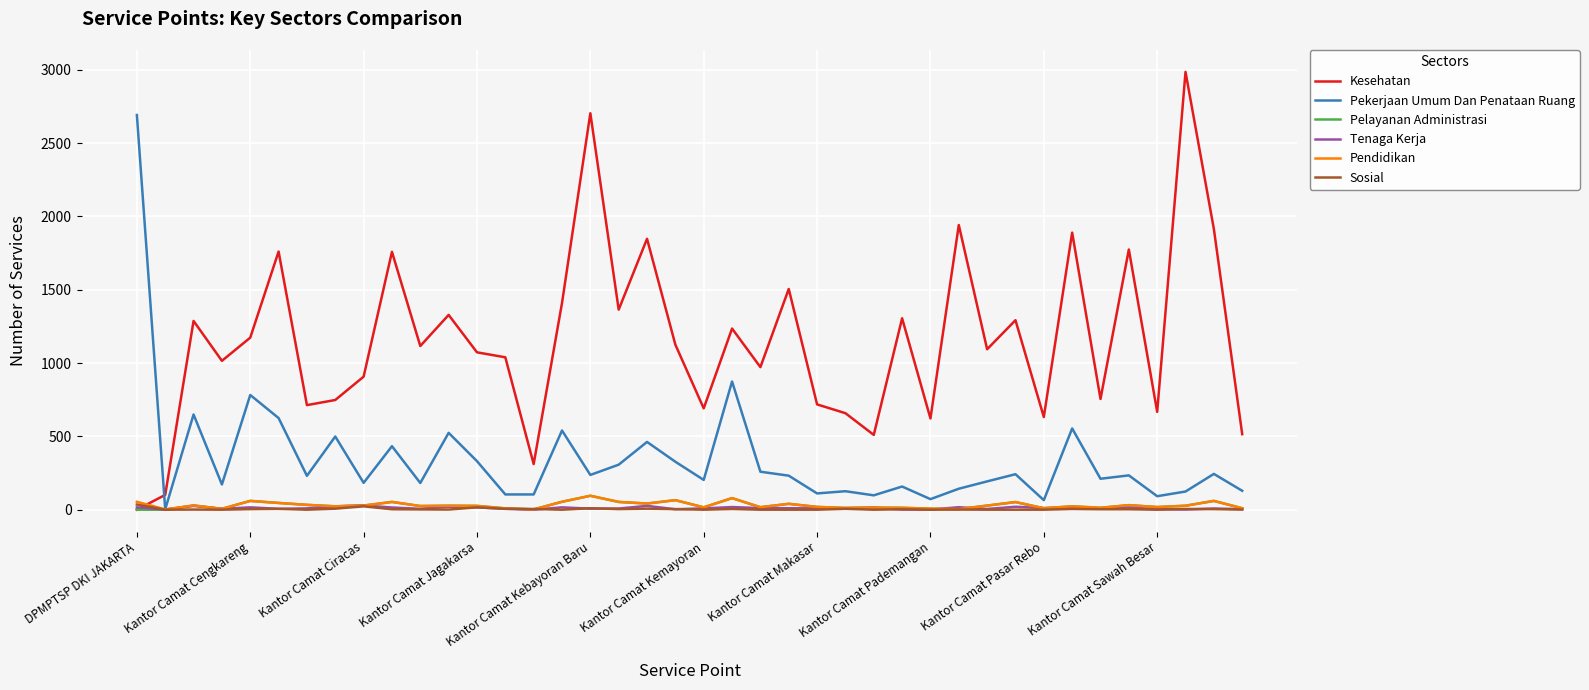

Which series has the largest range (max minus min)?

Kesehatan